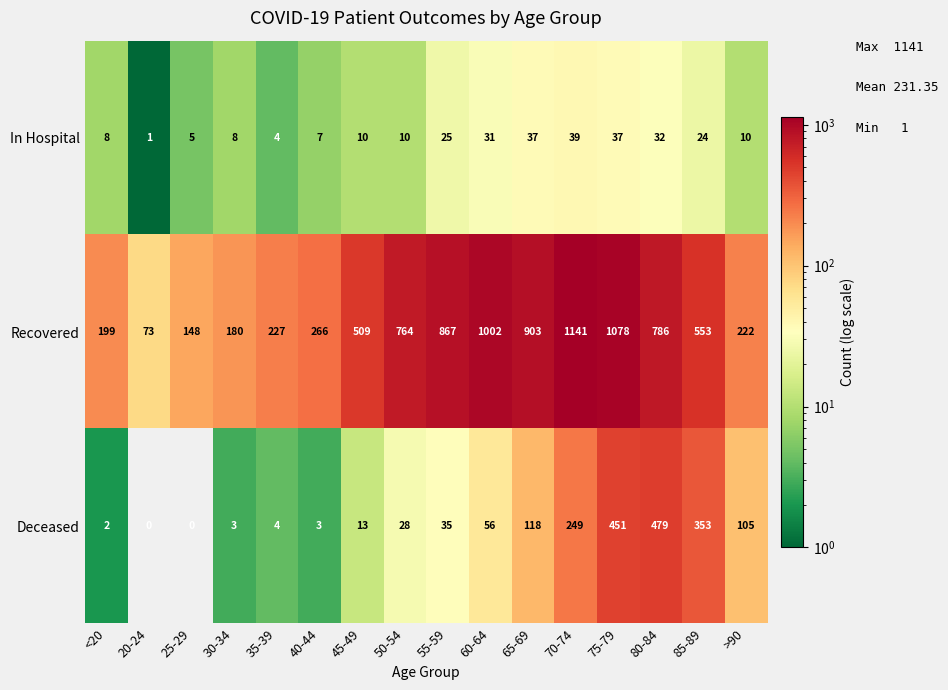

What is the maximum value for Recovered?

1141